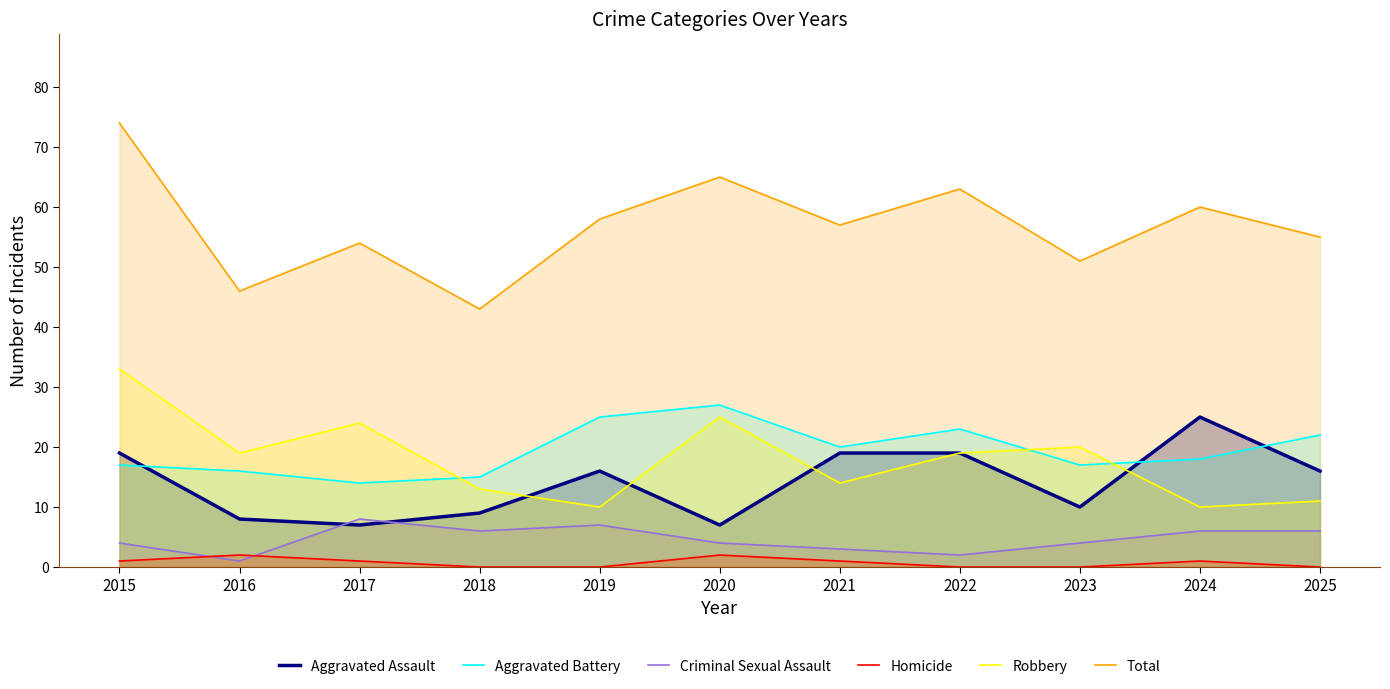

Reading left to right, transcribe all the data shown in this chart.

Aggravated Assault: 19	8	7	9	16	7	19	19	10	25	16
Aggravated Battery: 17	16	14	15	25	27	20	23	17	18	22
Criminal Sexual Assault: 4	1	8	6	7	4	3	2	4	6	6
Homicide: 1	2	1	0	0	2	1	0	0	1	0
Robbery: 33	19	24	13	10	25	14	19	20	10	11
Total: 74	46	54	43	58	65	57	63	51	60	55